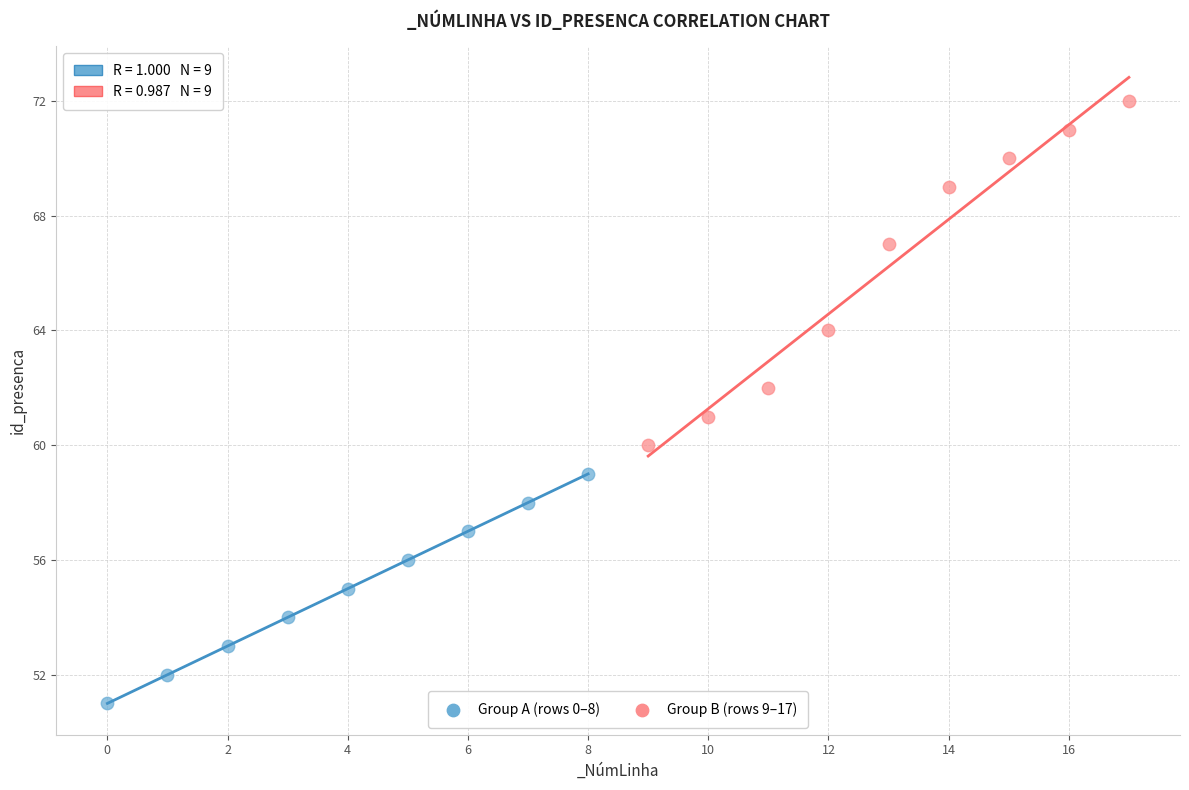

Which series contains the highest Y value?

Group B (rows 9–17)